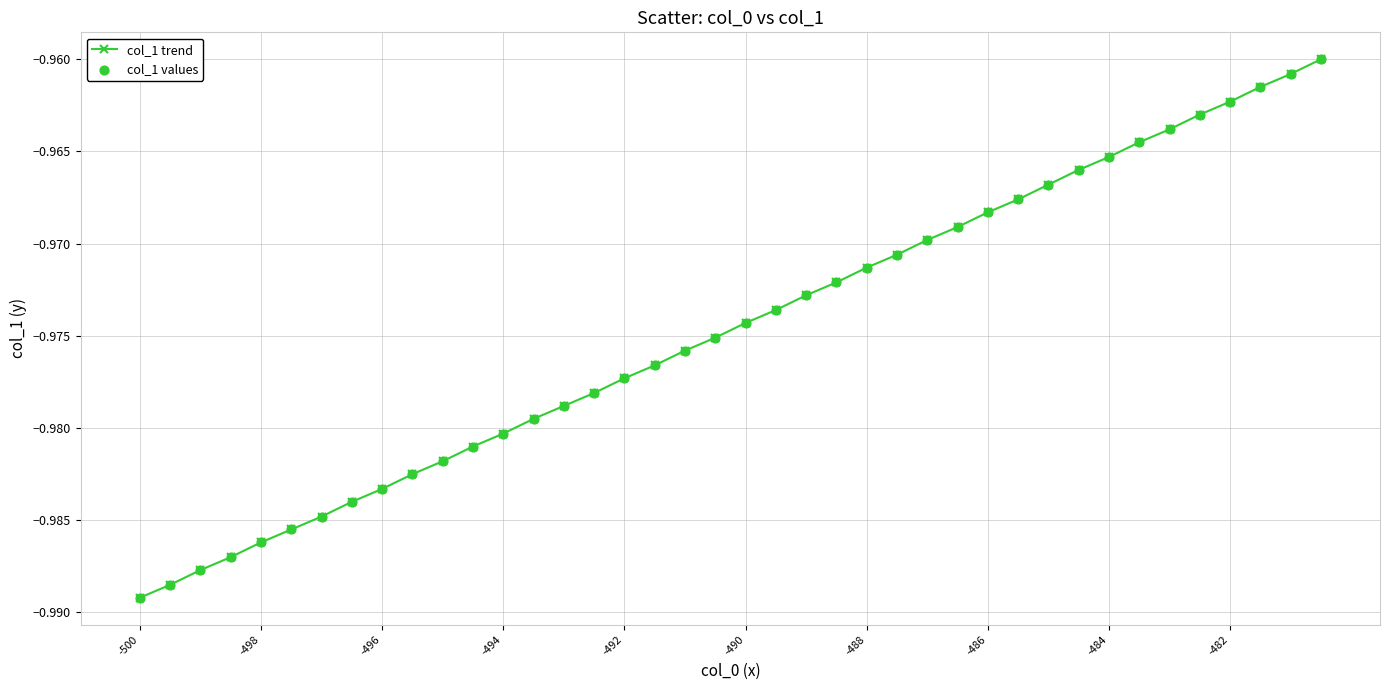

True or false: there are more than 0 points higher than both neighbors.

False